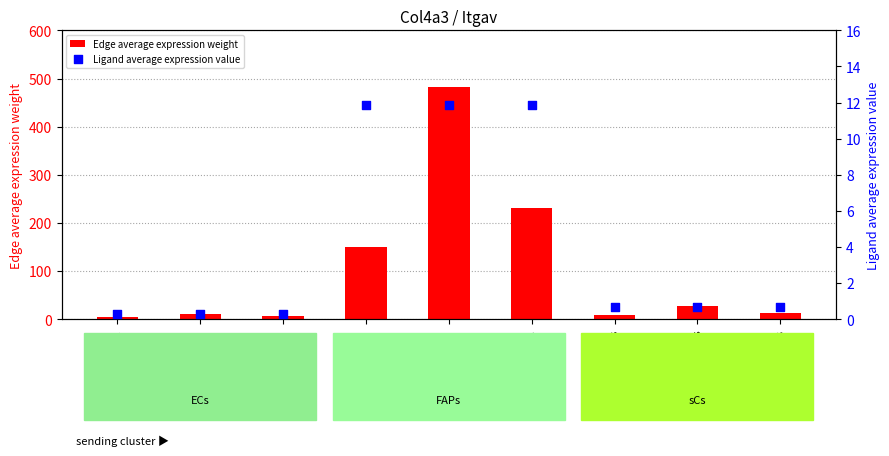

At which category is the sum across all series the highest?

FAPs->FAPs